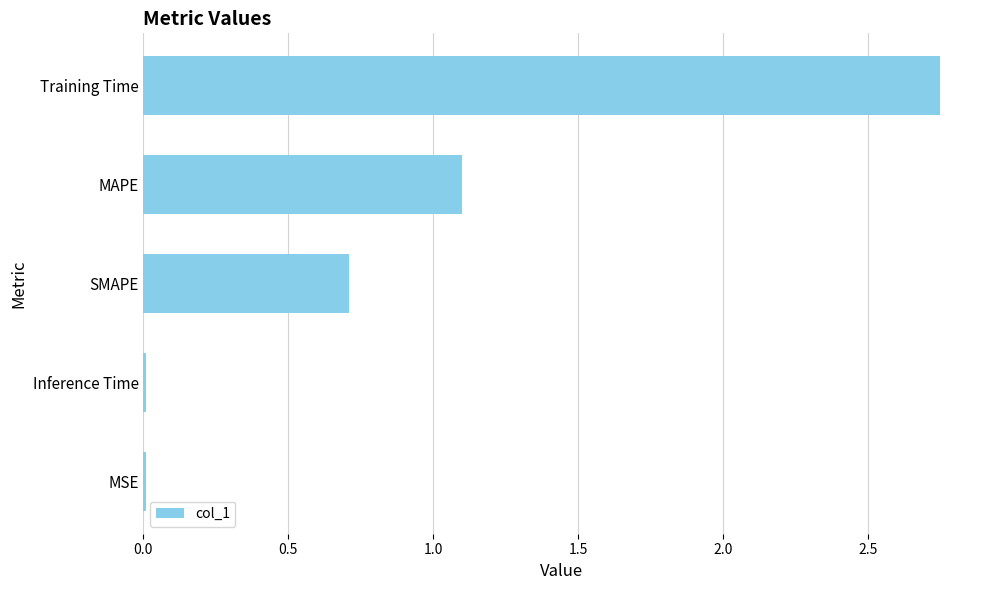

At which category does the chart reach its peak across all series?

Training Time